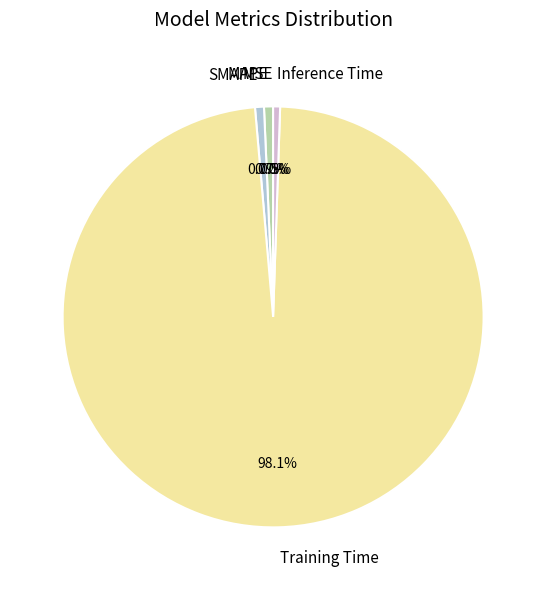

What is the majority slice?

Training Time